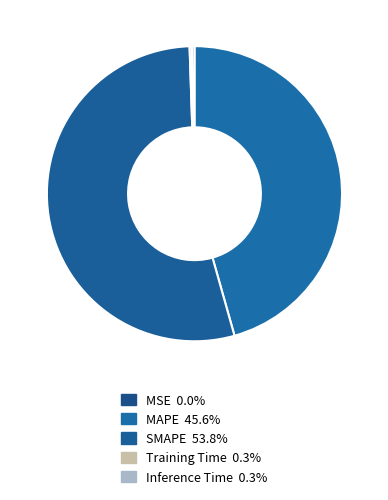

Is it true that Training Time is 12% of the pie?

False